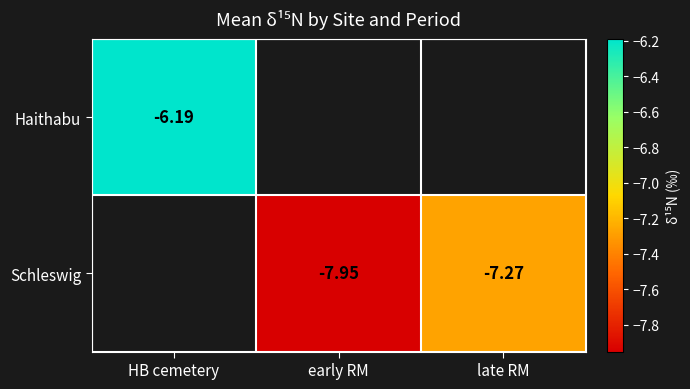

Which has a higher value, early RM or late RM?

late RM